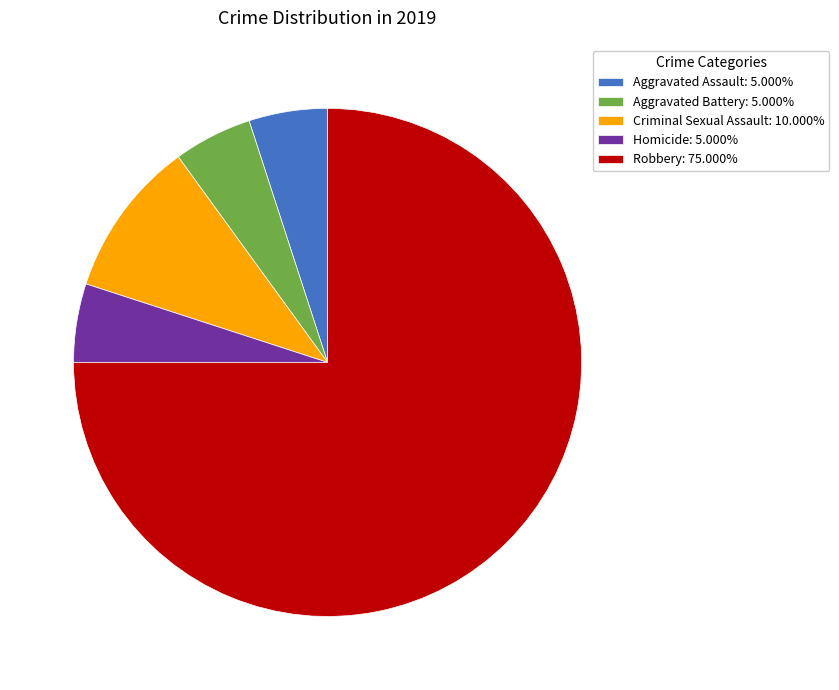

Is there a majority slice in this chart?

Yes